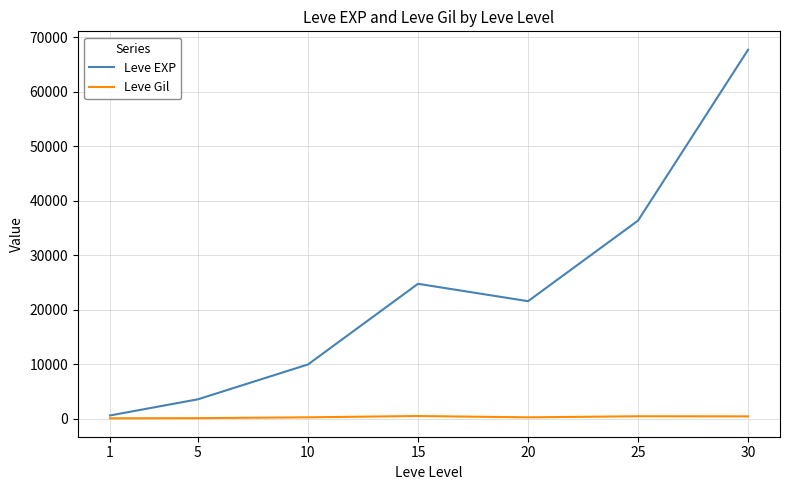

Which series has the widest spread of values?

Leve EXP